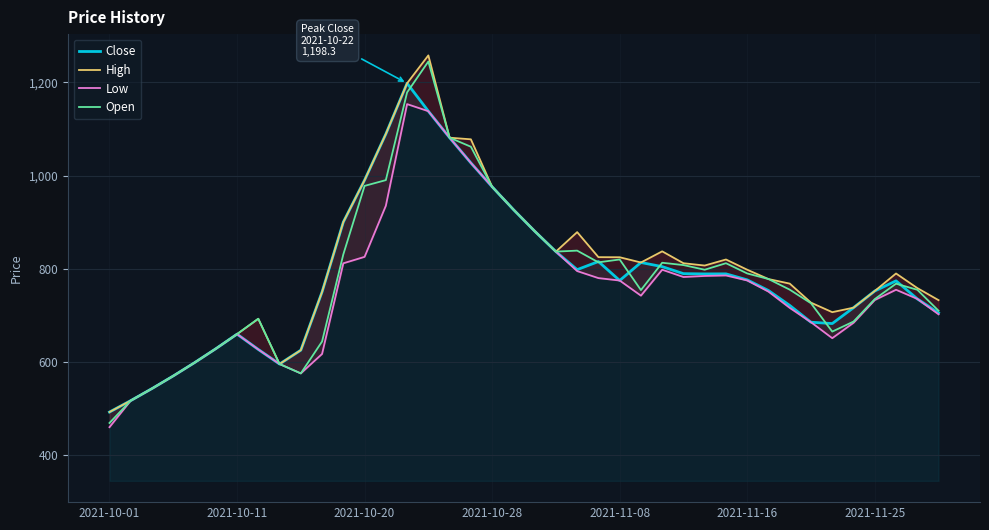

Reading left to right, list all the values displayed in this chart.

Close: 492.4	517.0	542.9	570.0	598.5	628.4	659.8	626.9	595.5	625.3	750.4	900.4	990.4	1089.4	1198.3	1138.4	1081.5	1027.5	976.1	927.3	881.0	837.0	798.2	815.6	774.9	813.5	804.6	789.6	789.0	789.1	776.2	753.3	721.4	685.3	682.5	716.5	752.4	774.1	735.5	705.2
High: 492.4	517.0	542.9	570.0	598.5	628.4	659.8	692.8	595.5	625.3	750.4	900.4	990.4	1089.4	1198.3	1258.2	1081.5	1078.0	976.1	927.3	881.0	837.0	878.8	825.0	824.8	813.5	837.5	812.0	807.0	820.0	798.0	778.0	768.2	727.3	706.9	716.5	752.4	790.0	758.6	732.7
Low: 460.0	517.0	542.9	570.0	598.5	628.4	659.8	626.9	595.5	575.5	617.1	811.8	825.6	935.4	1153.6	1138.4	1081.5	1027.5	976.1	927.3	881.0	837.0	795.1	780.0	774.9	742.4	798.0	782.4	784.6	785.7	775.0	751.0	716.1	685.3	651.0	684.0	733.0	755.0	735.5	702.3
Open: 469.0	517.0	542.9	570.0	598.5	628.4	659.8	692.8	595.5	575.5	643.9	831.0	978.0	990.4	1178.7	1245.0	1081.5	1062.1	976.1	927.3	881.0	837.0	839.0	813.9	820.0	754.3	813.0	808.0	798.0	812.0	790.0	778.0	755.2	726.0	665.2	686.7	735.0	768.0	755.0	710.0